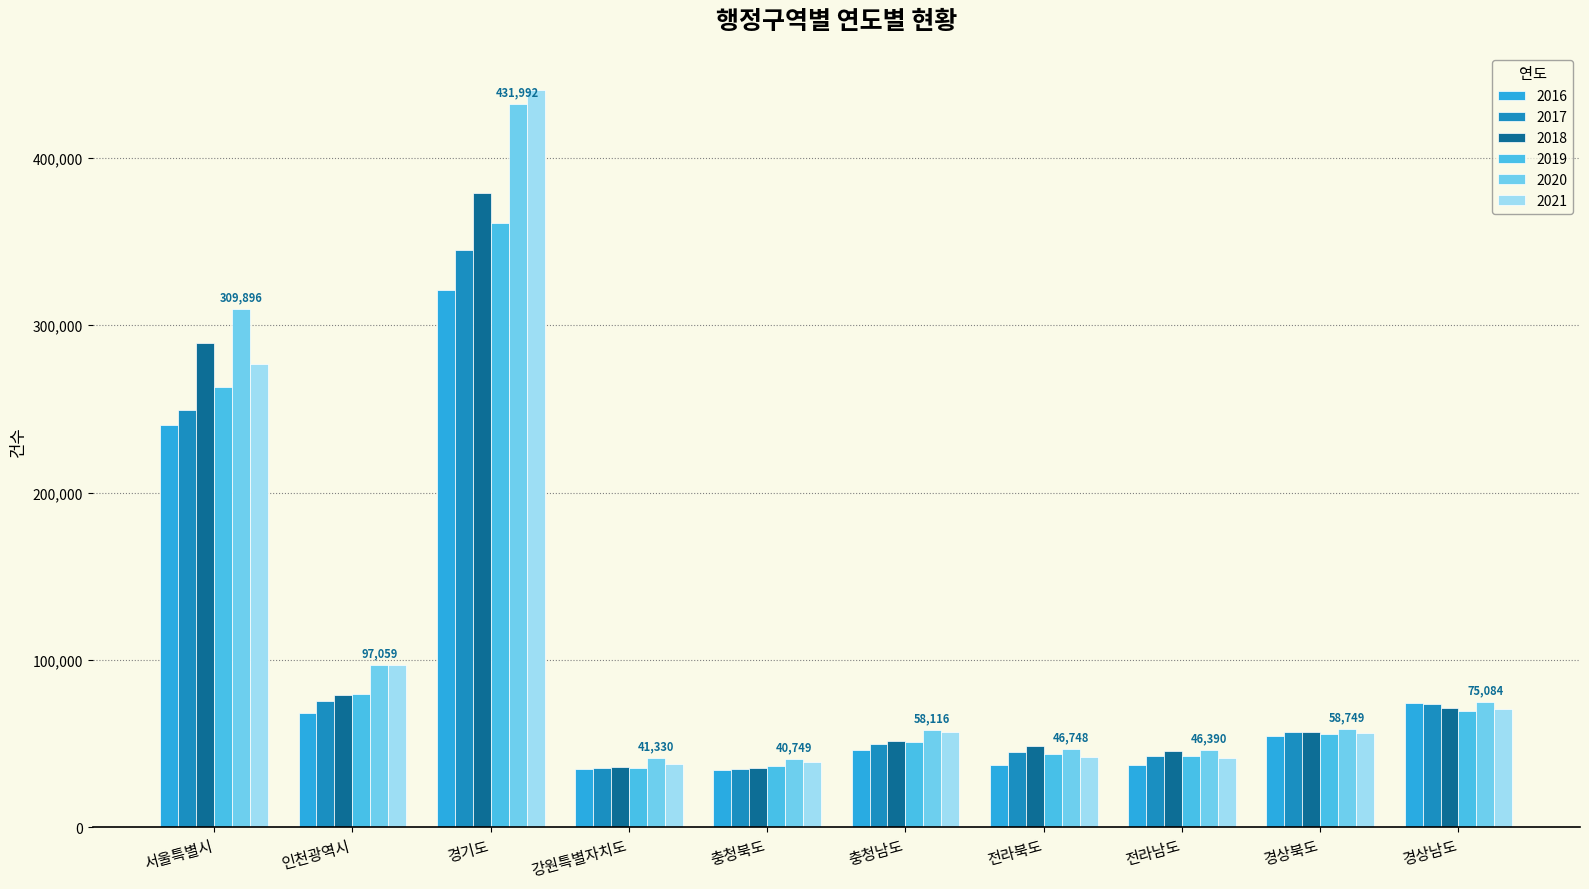

What is the label of the 9th bar from the right?

인천광역시